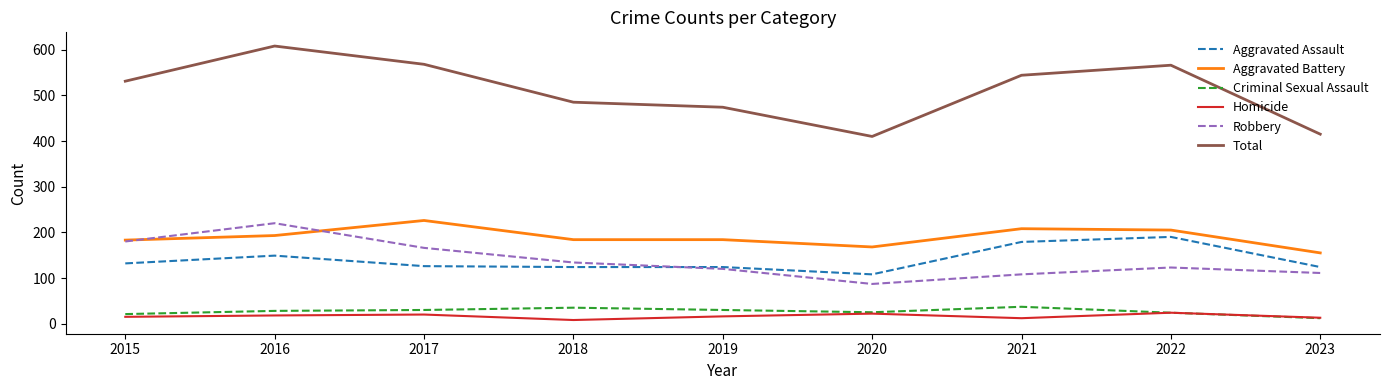

List the series in order of their peak value, highest first.

Total, Aggravated Battery, Robbery, Aggravated Assault, Criminal Sexual Assault, Homicide